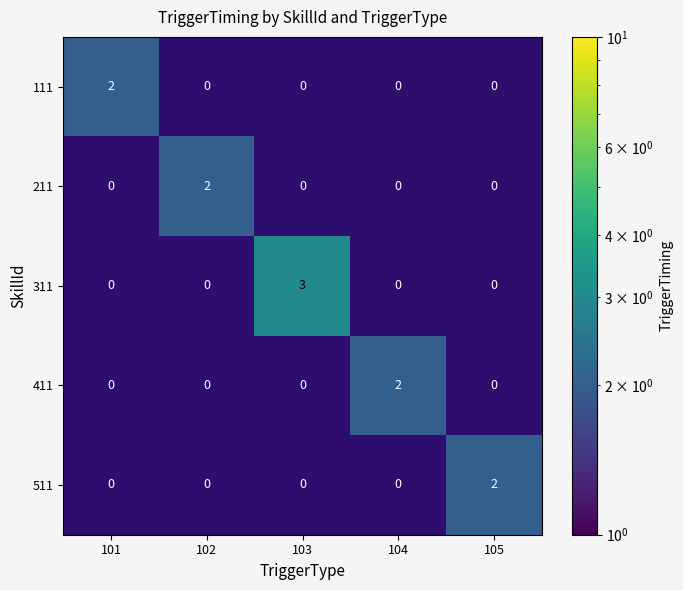

The value of 311 at 105 is -1. True or false?

False